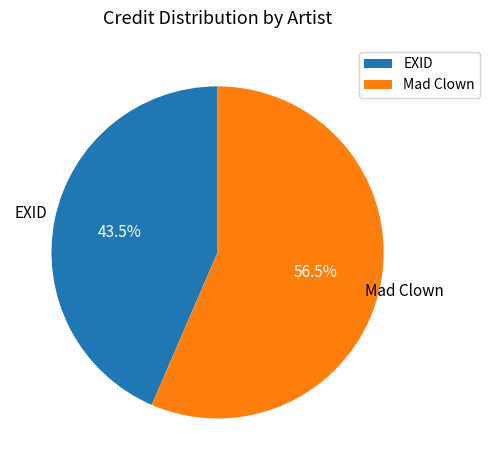

Do EXID and Mad Clown together represent more than half of the pie?

Yes